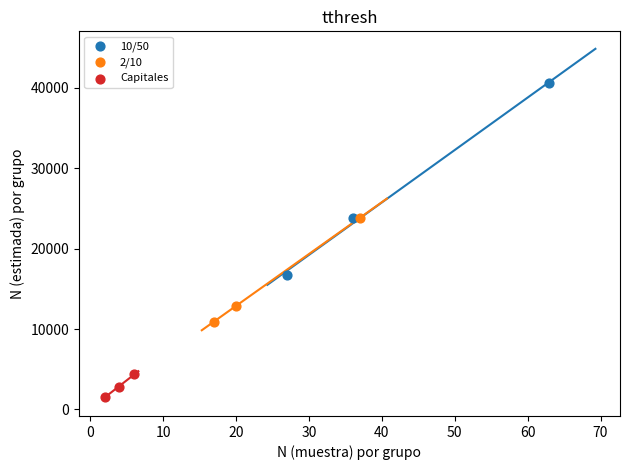

Which series reaches the minimum Y coordinate?

Capitales